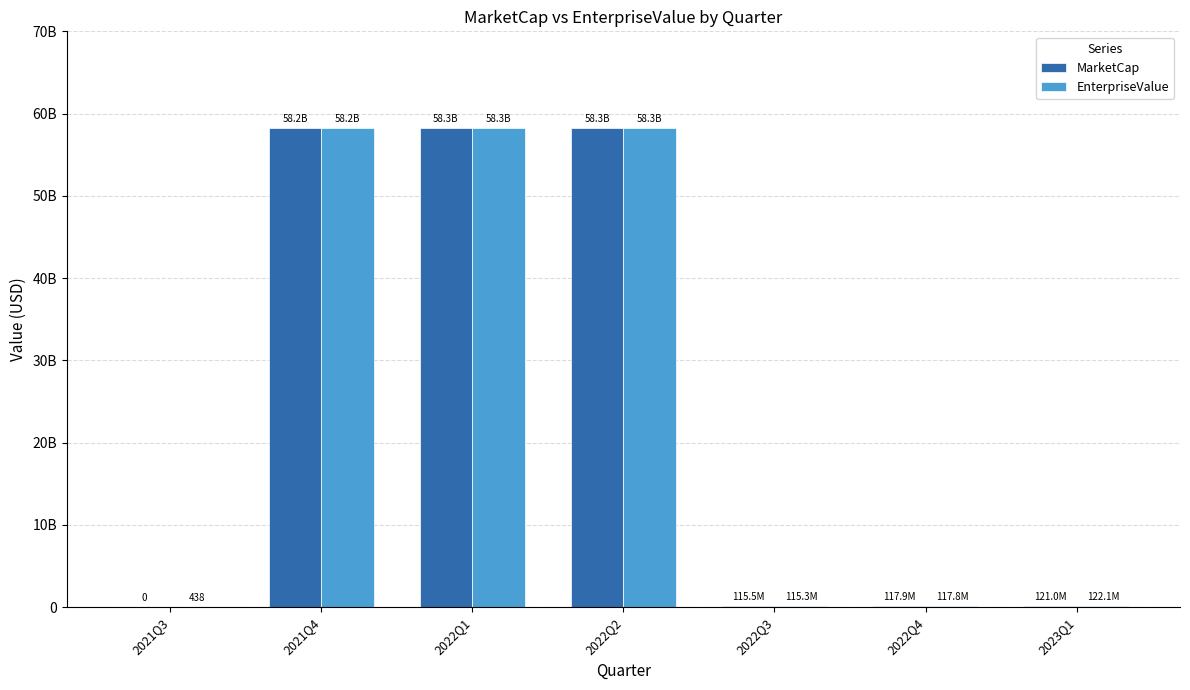

What is the difference between the EnterpriseValue values at 2021Q3 and 2023Q1?

122123748.0